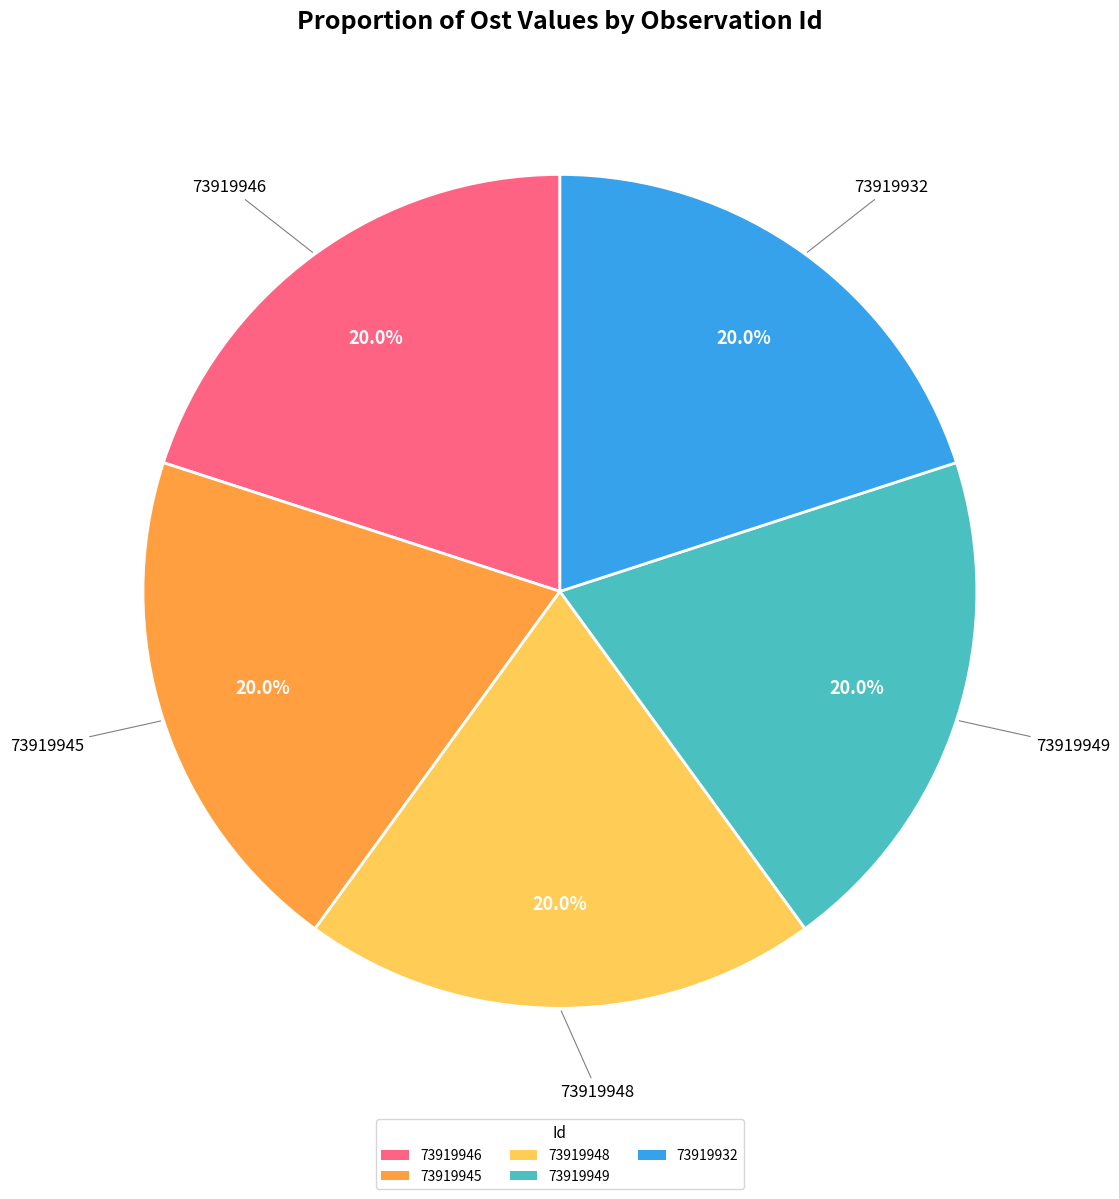

What percentage is NOT represented by 73919945?

80.0%